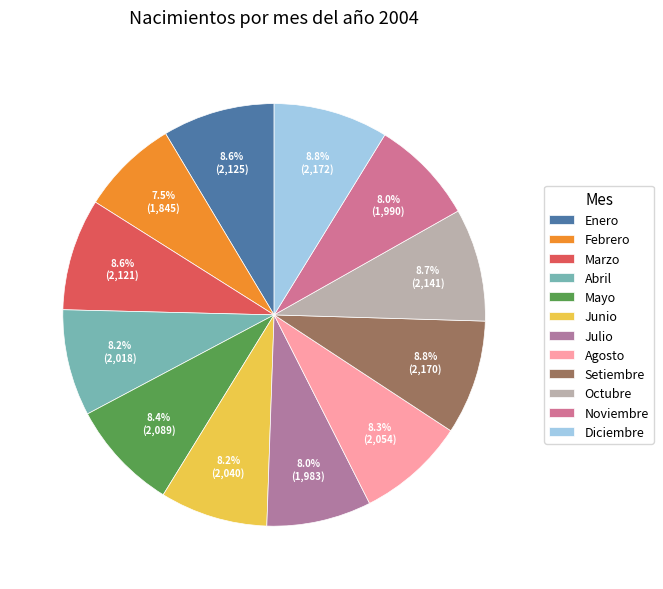

What is the change in value from Marzo to Mayo?

-32